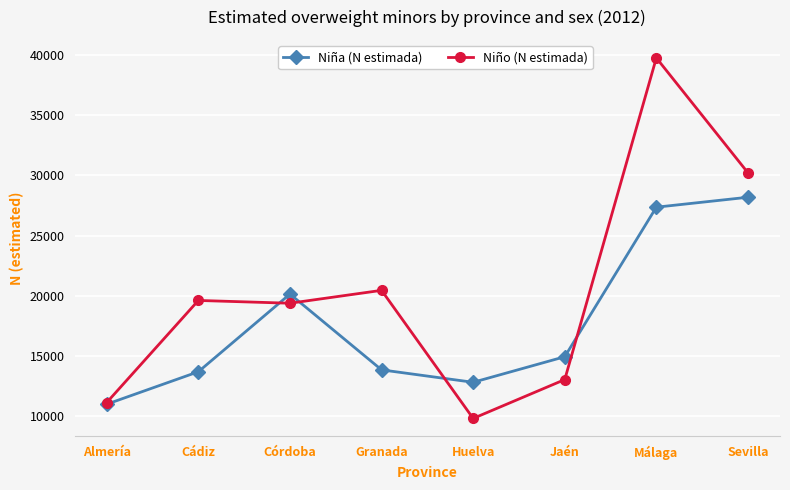

What is the highest value of the Niño (N estimada) series?

39786